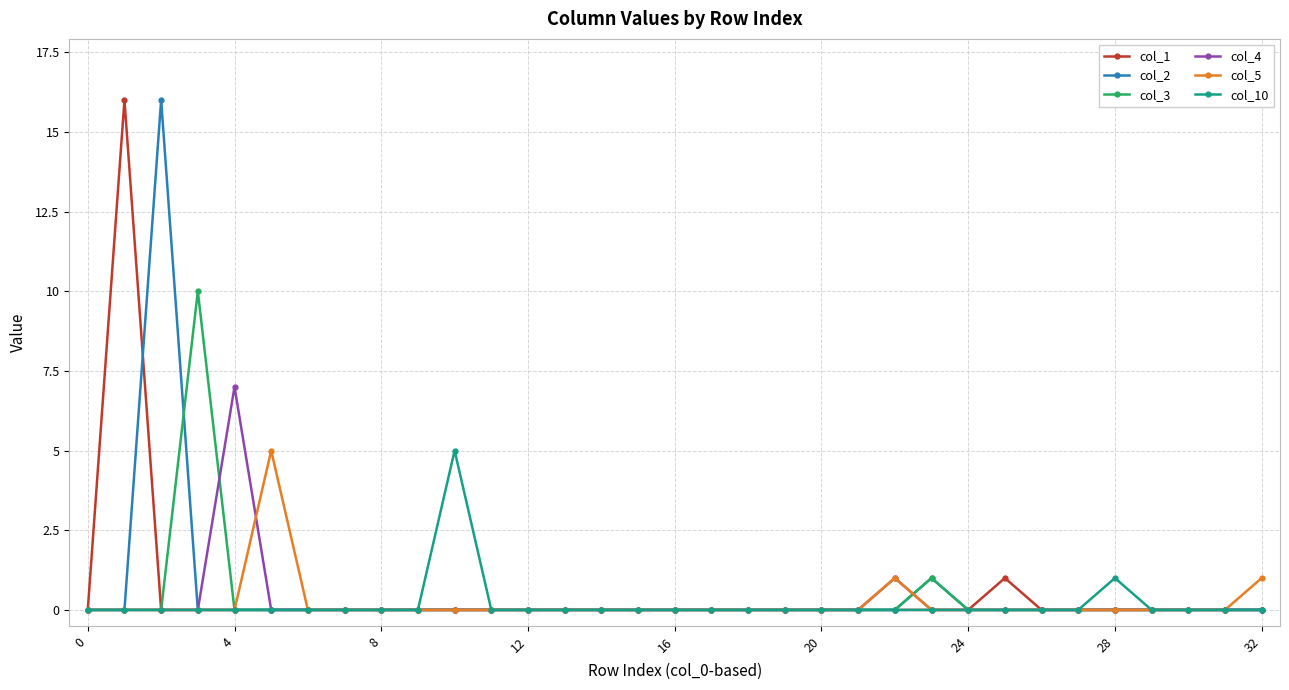

True or false: col_10 has more than 0 points higher than both neighbors.

True